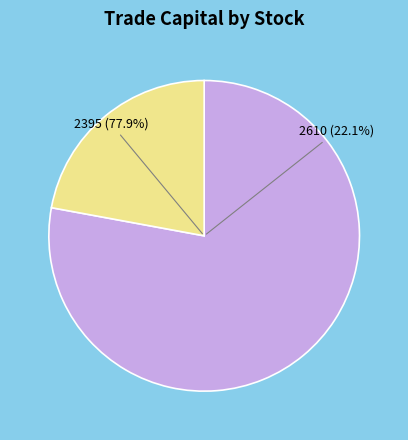

What is the largest slice in the pie chart?

2395